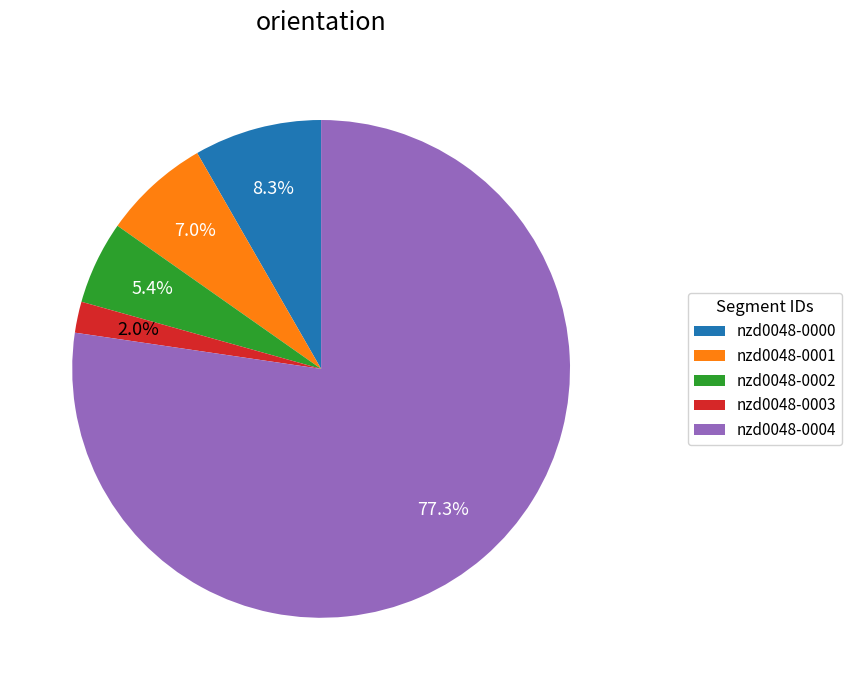

To the nearest percent, what portion does nzd0048-0002 represent?

5%